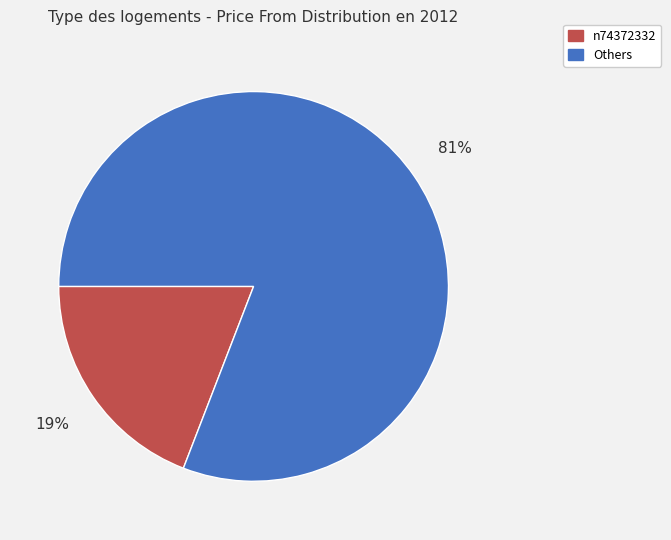

Count the number of slices in the pie.

2